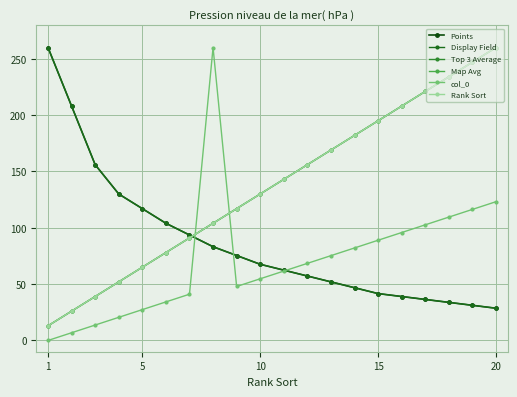

Which series ends up on top after the final intersection of Points and Top 3 Average?

Top 3 Average